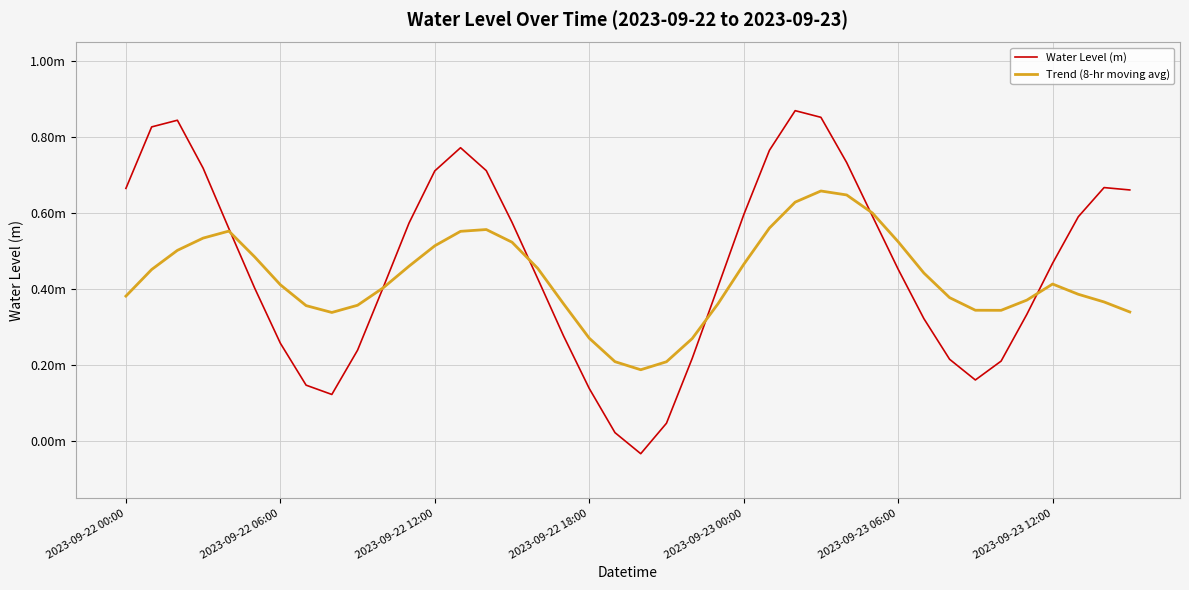

Is this an area chart (filled region under the line)?

No